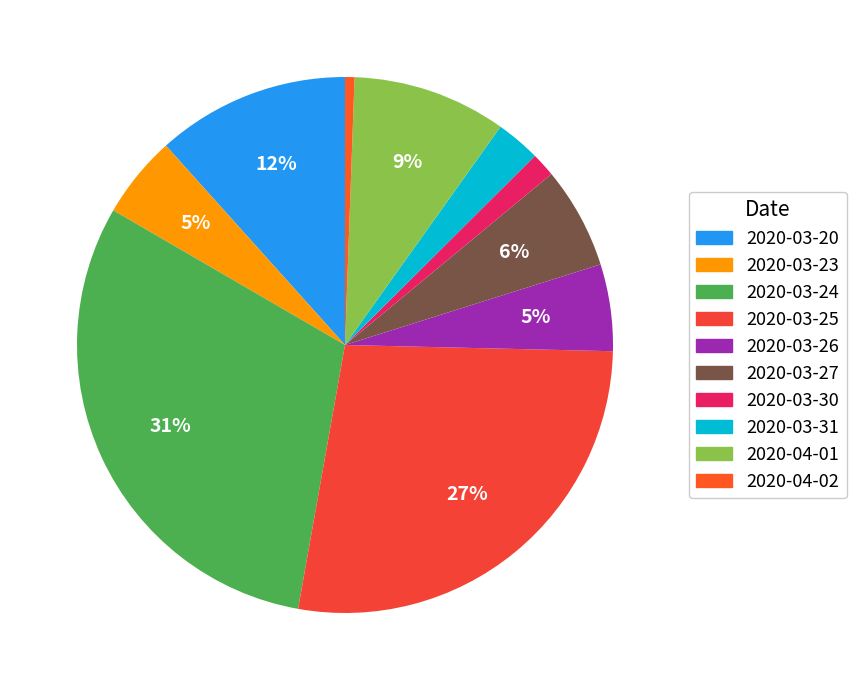

To the nearest percent, what is the combined percentage of 2020-03-26 and 2020-03-25?

33%